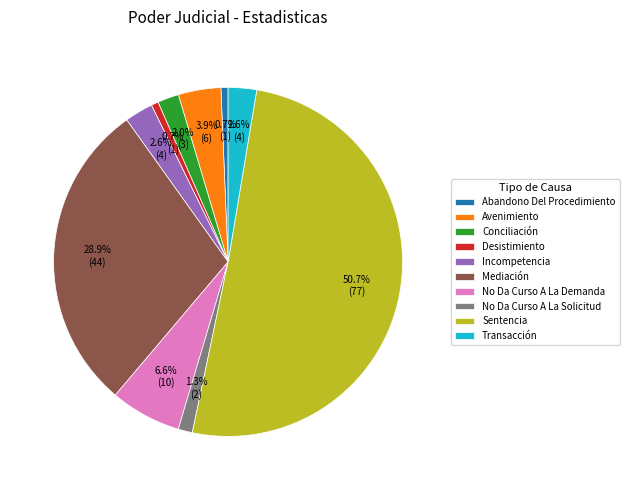

What is the majority slice?

Sentencia